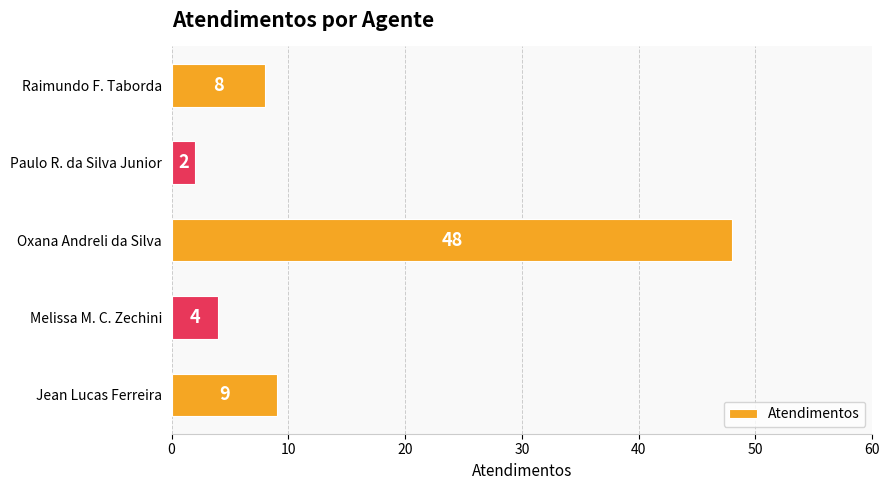

At which category does the chart reach its minimum across all series?

Paulo R. da Silva Junior